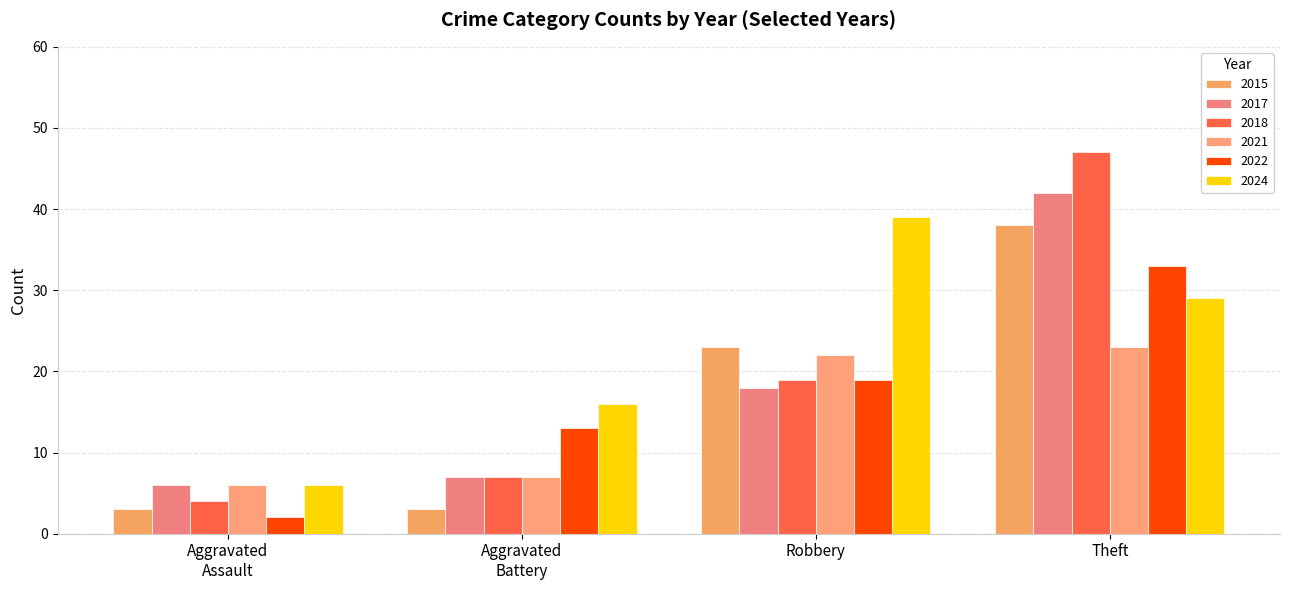

What is the label of the 4th bar from the left?

Theft